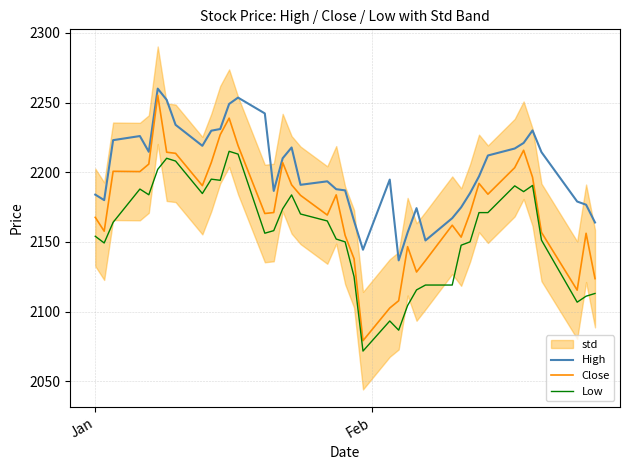

What is the average value of the High series?

2200.8